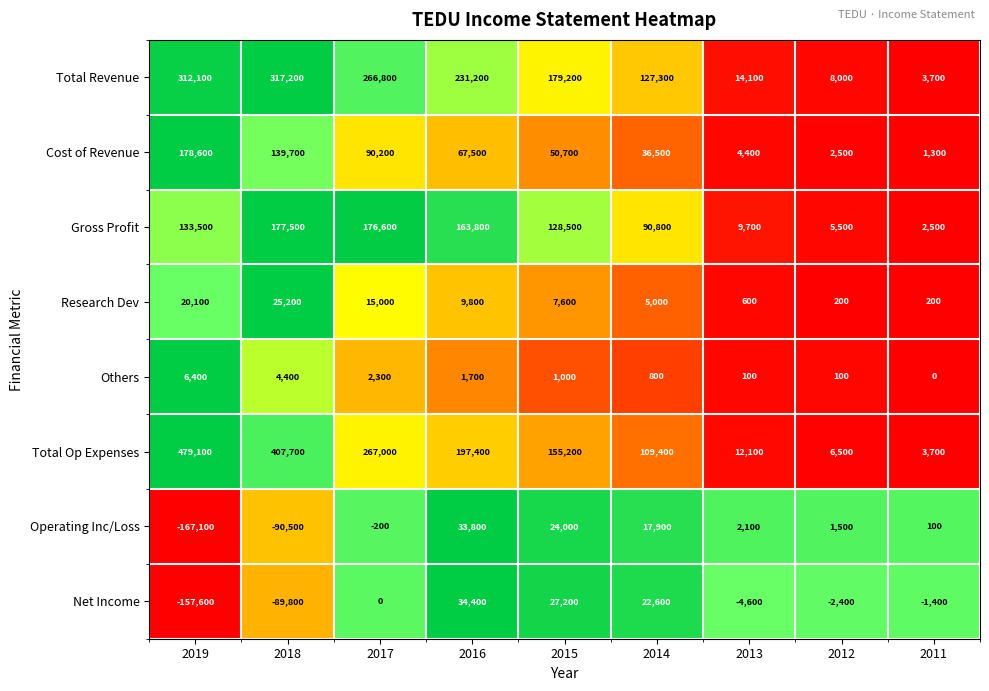

The value of Research Dev at 2014 is 1928. True or false?

False